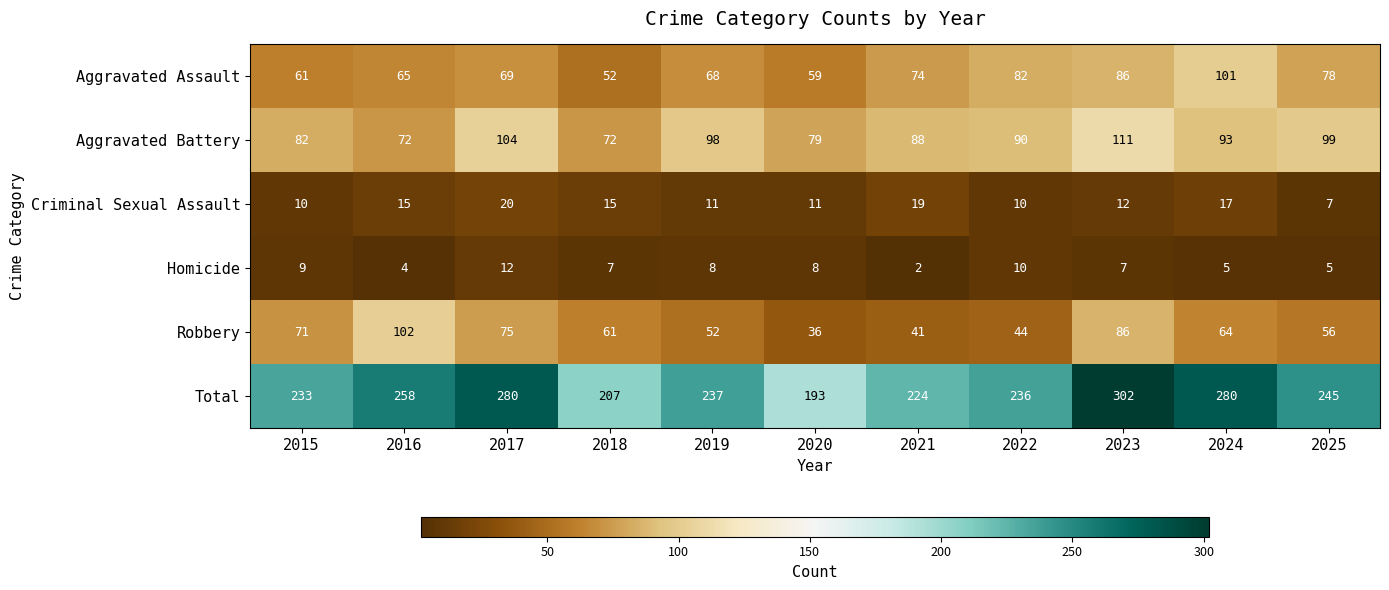

What is the difference between the highest and lowest values at 2024?

275